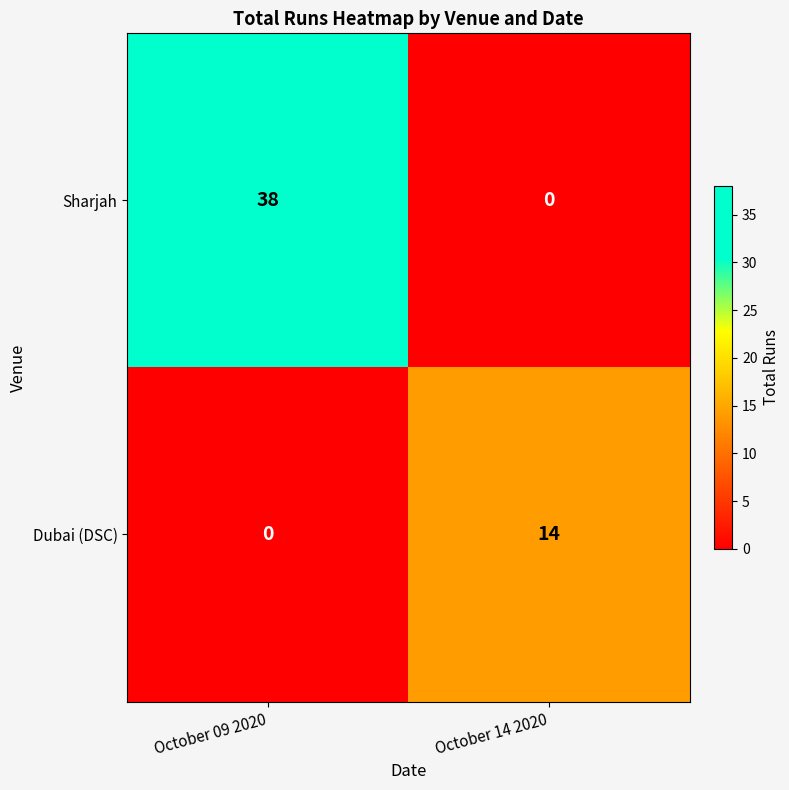

What is the difference between the highest and lowest values at October 09 2020?

38